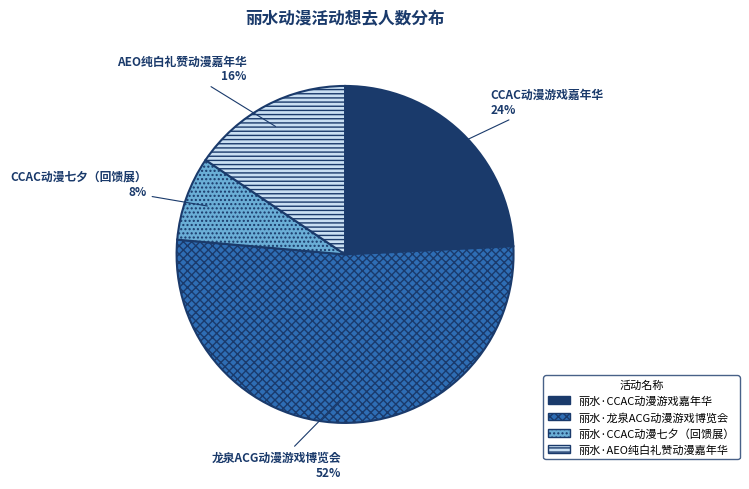

How many segments does this pie chart have?

4